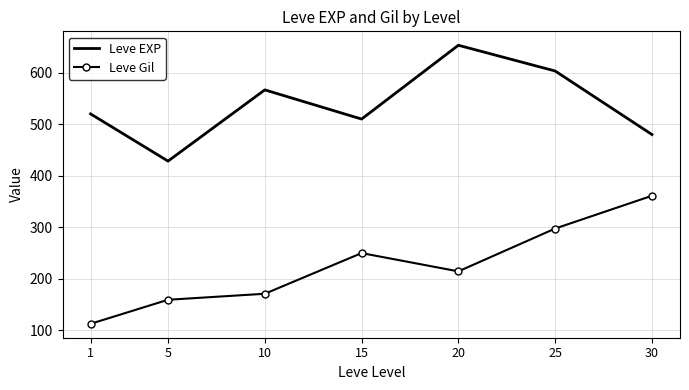

Is it true that Leve Gil equals 112.3 at 1?

True